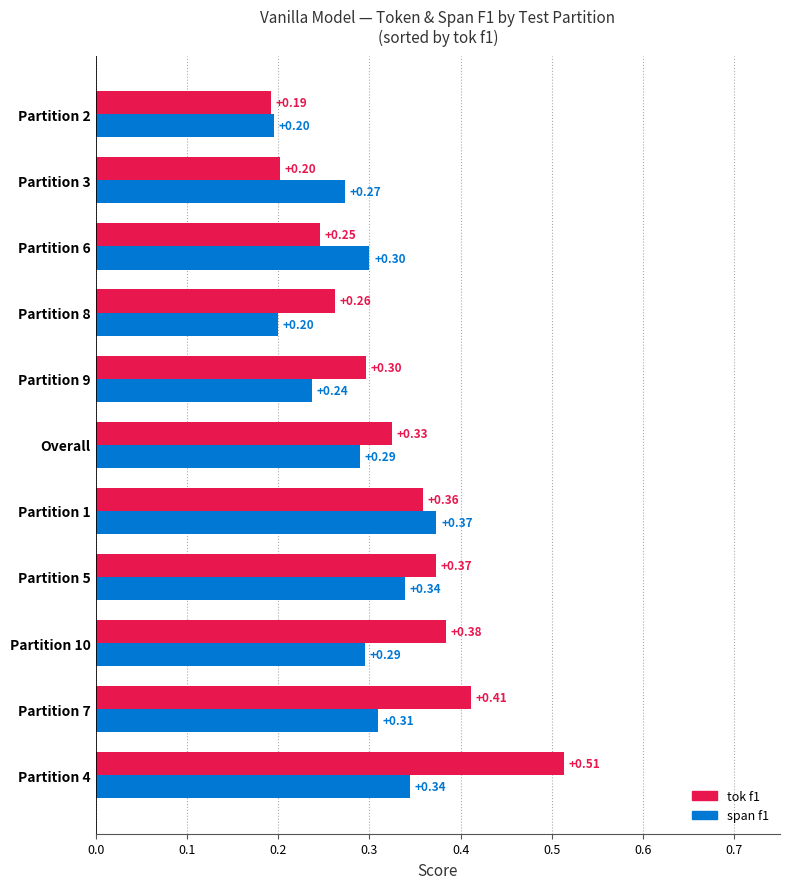

List the series in order of their peak value, highest first.

tok f1, span f1